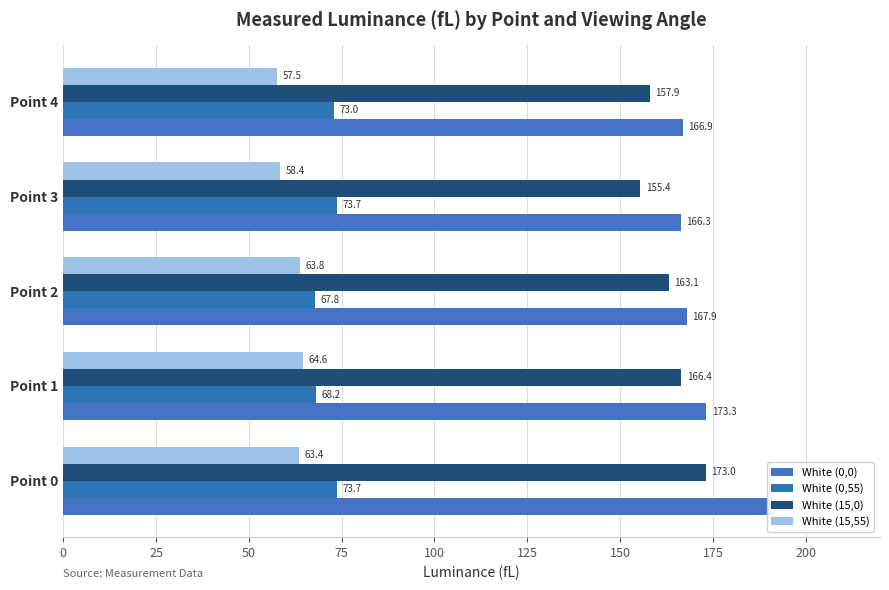

What is the difference between the White (15,55) values at Point 4 and Point 0?

5.9